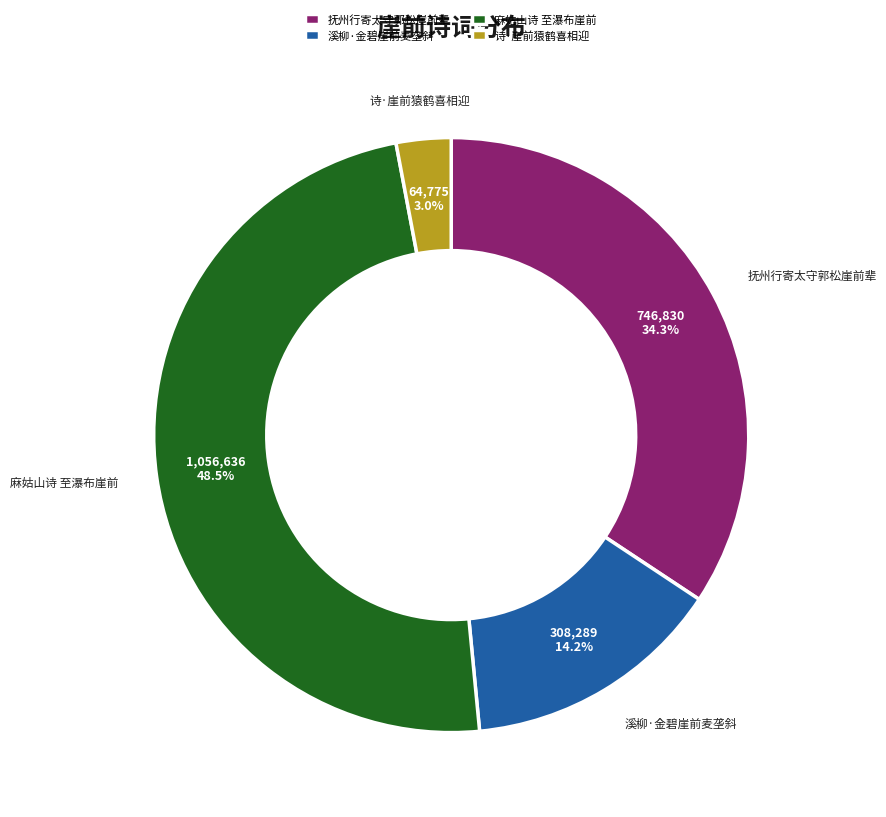

To the nearest percent, what is the average slice percentage?

25%